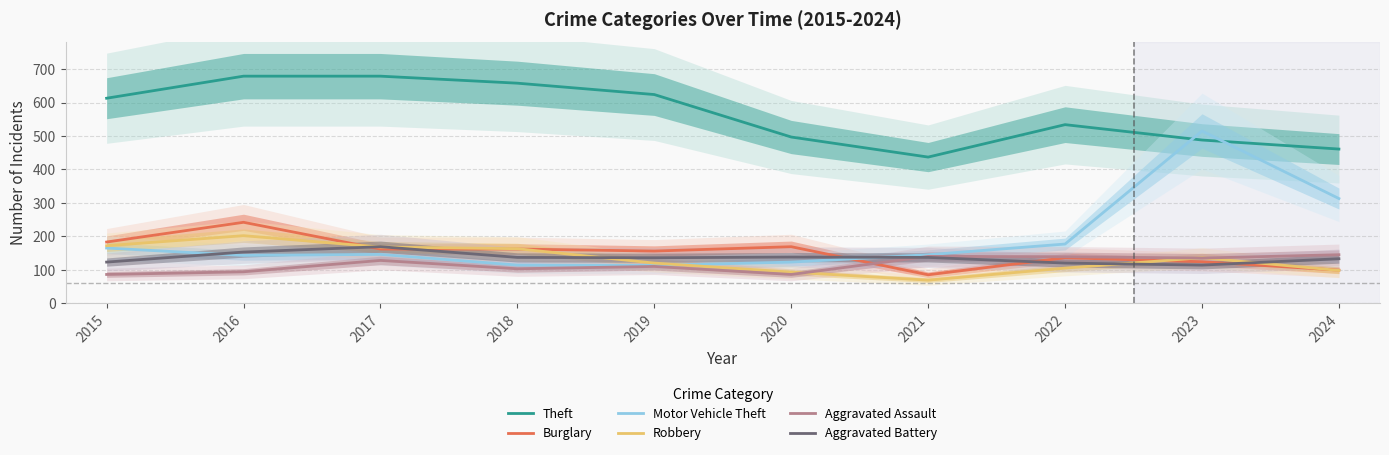

What value does the Robbery series have at 2015?

172